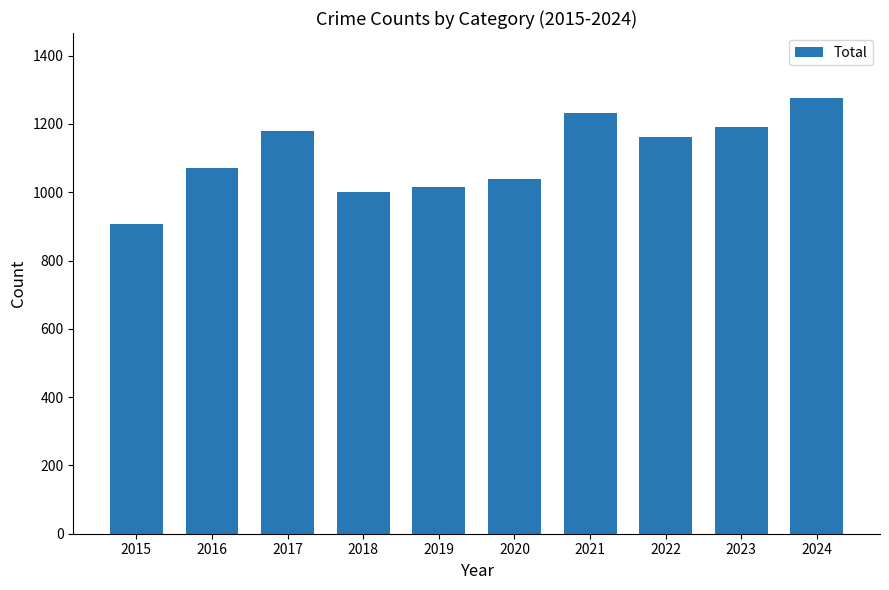

What is the ratio of the value at 2024 to the value at 2020?

1.2